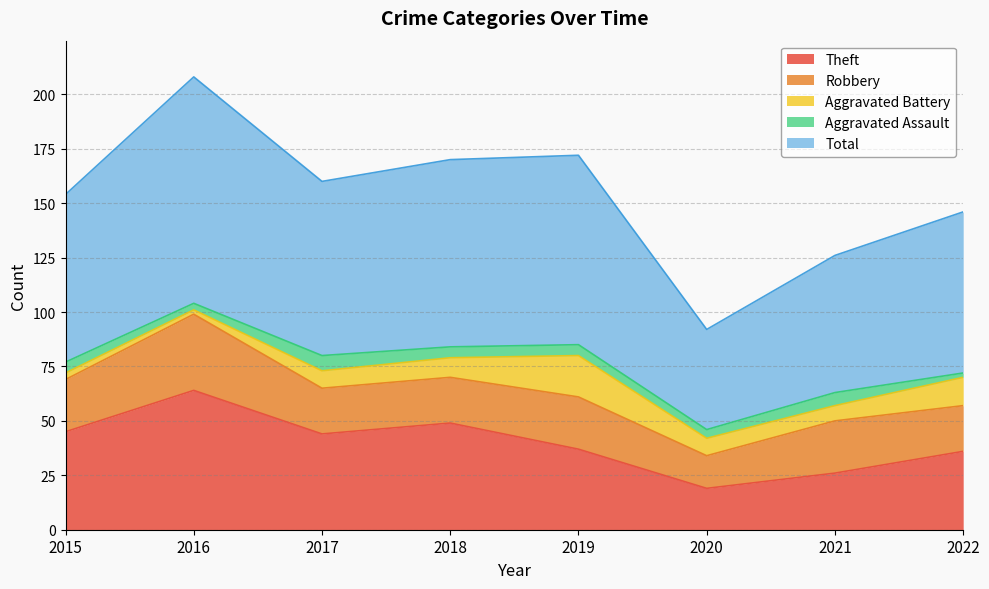

True or false: Robbery and Theft cross at least once.

False